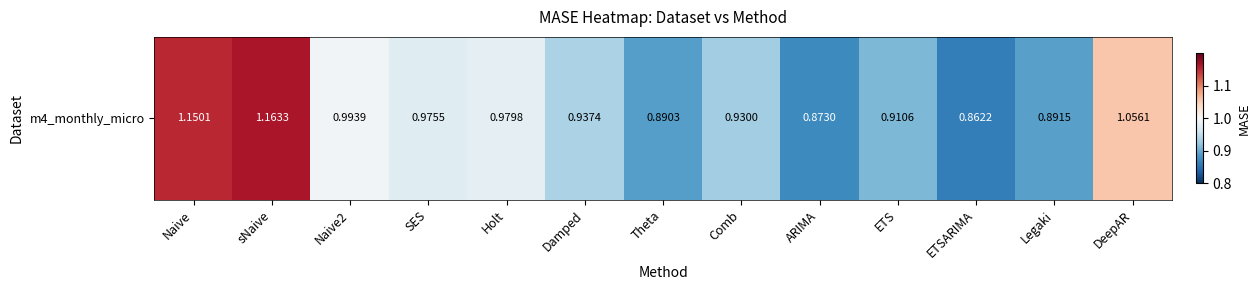

What is the greatest value displayed?

1.2